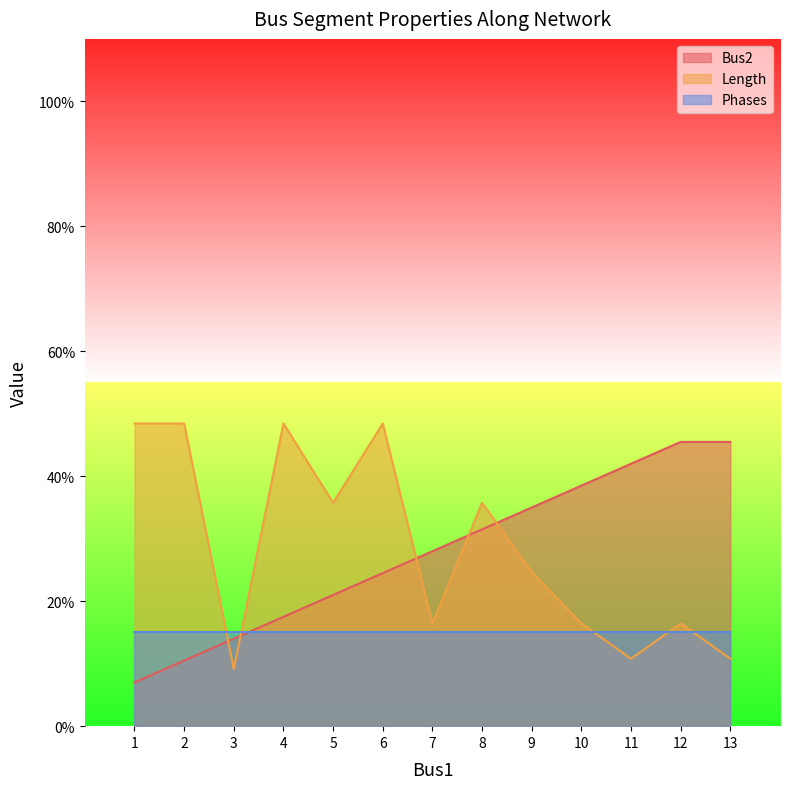

Which has a higher value, 2 or 12?

12